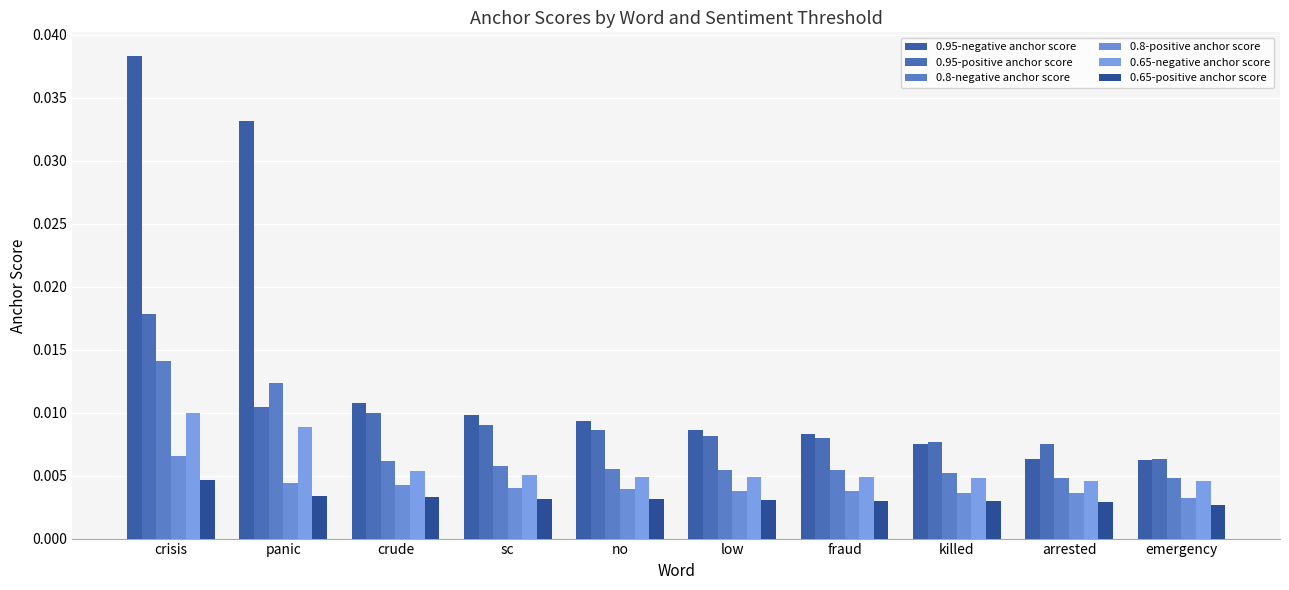

Are the bars horizontal?

No